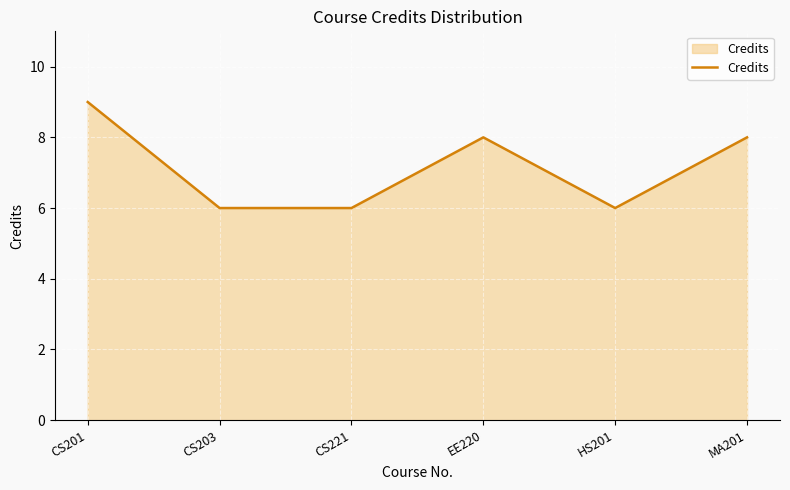

Between MA201 and HS201, which is larger?

MA201